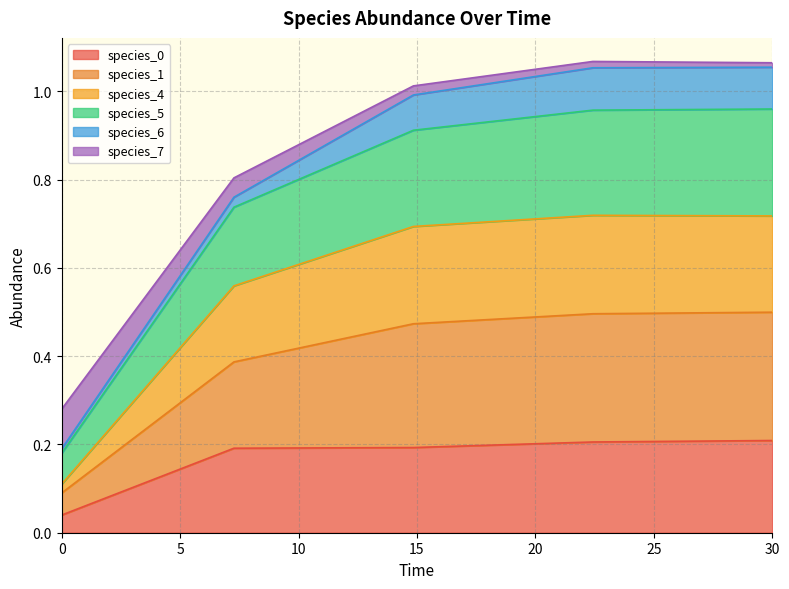

True or false: species_0 and species_5 intersect in this chart.

False